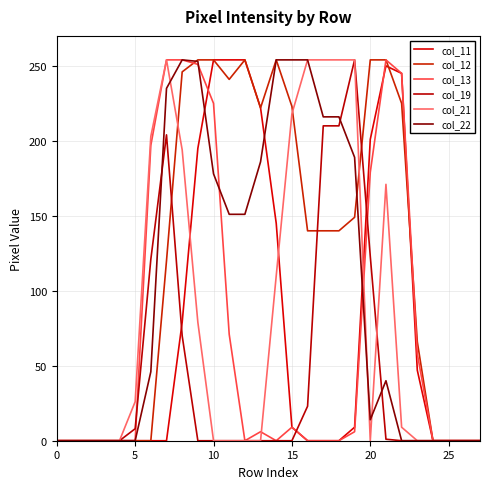

Reading right to left, list all the values displayed in this chart.

col_11: 0	0	0	0	47	245	250	201	9	0	0	0	9	145	222	254	254	254	195	79	0	0	0	0	0	0	0	0
col_12: 0	0	0	0	66	225	254	254	149	140	140	140	223	254	222	254	241	254	254	246	120	0	0	0	0	0	0	0
col_13: 0	0	0	0	58	245	254	179	6	0	0	0	9	0	6	0	71	225	251	254	254	197	0	0	0	0	0	0
col_19: 0	0	0	0	0	0	1	123	254	210	210	23	0	0	0	0	0	0	0	70	204	121	8	0	0	0	0	0
col_21: 0	0	0	0	0	9	171	0	254	254	254	254	218	110	0	0	0	0	79	194	254	203	26	0	0	0	0	0
col_22: 0	0	0	0	0	0	40	14	189	216	216	254	254	254	186	151	151	178	253	254	235	46	0	0	0	0	0	0